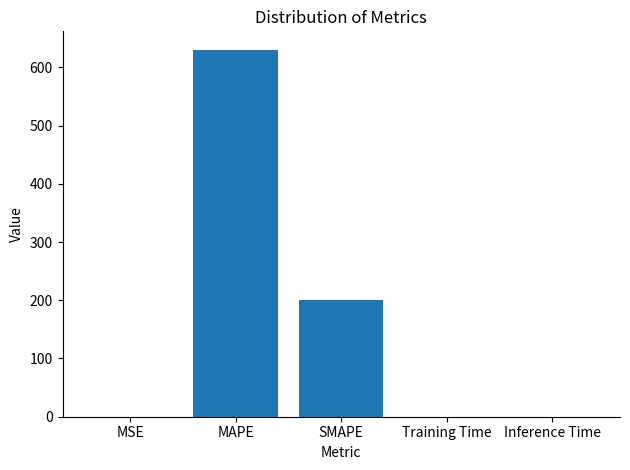

What is the sum of the values at SMAPE and MAPE?

830.2